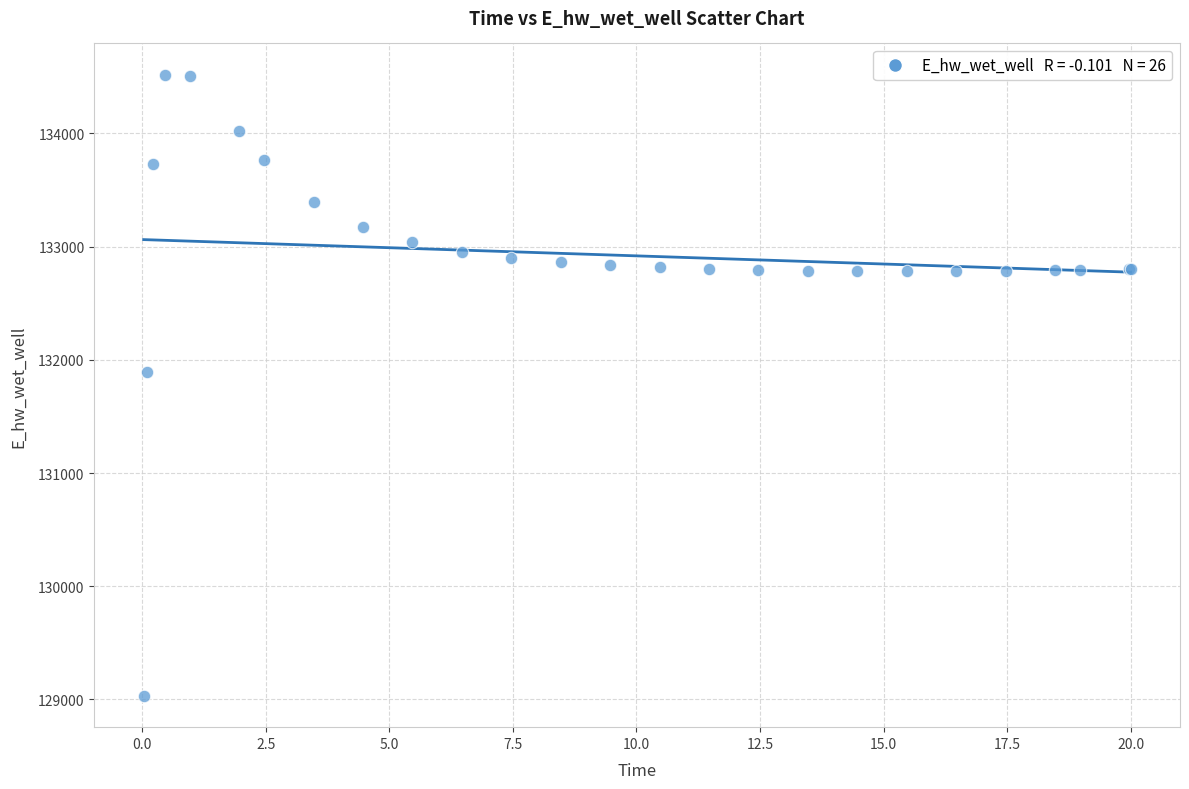

What Y value in the scatter plot is closest to 131774?

131893.7